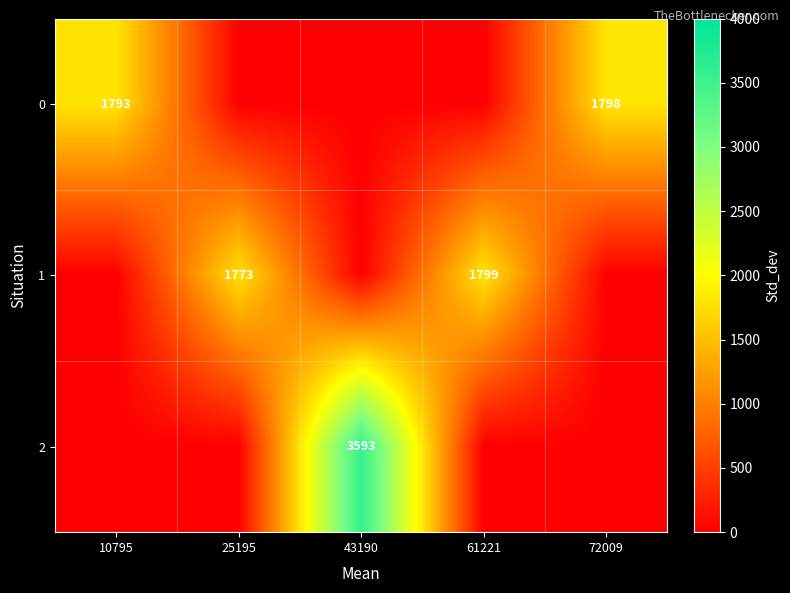

True or false: 2 has a value of 3593 at 43190.

True